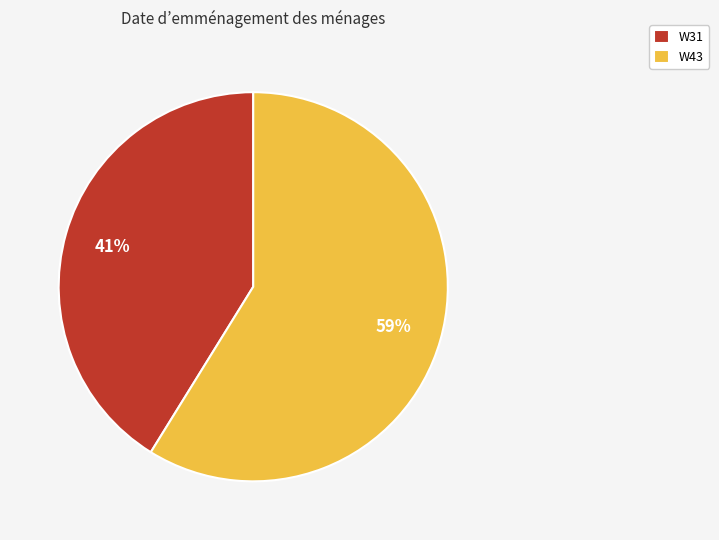

How many slices are in this pie chart?

2